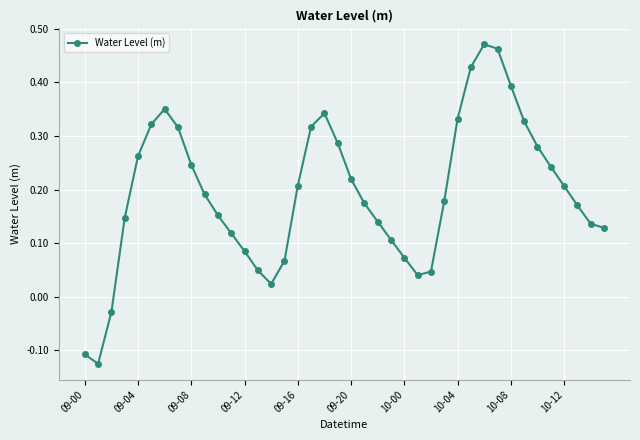

What is the difference between the maximum and second lowest values?

0.6